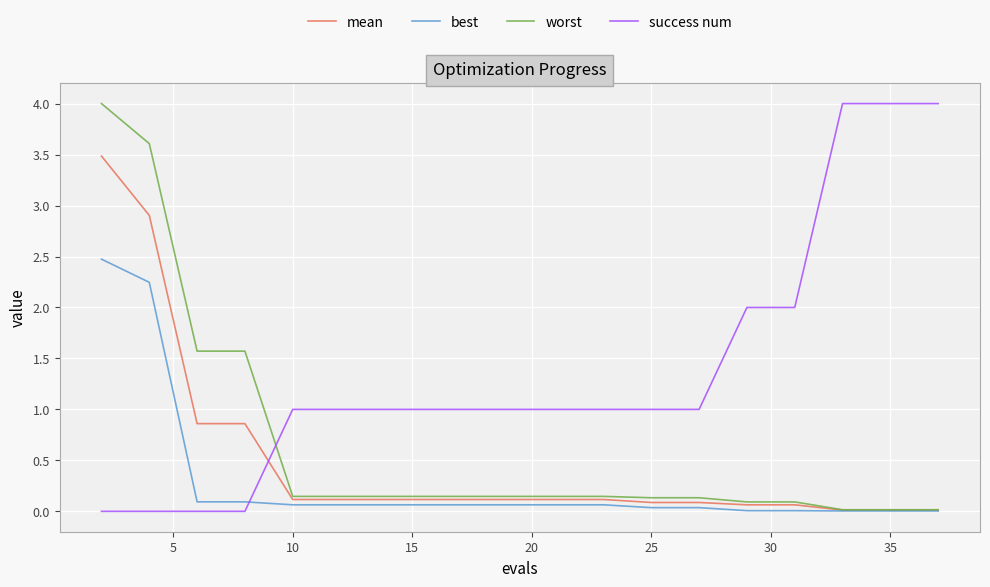

What is the sum of all success num values?

27.0